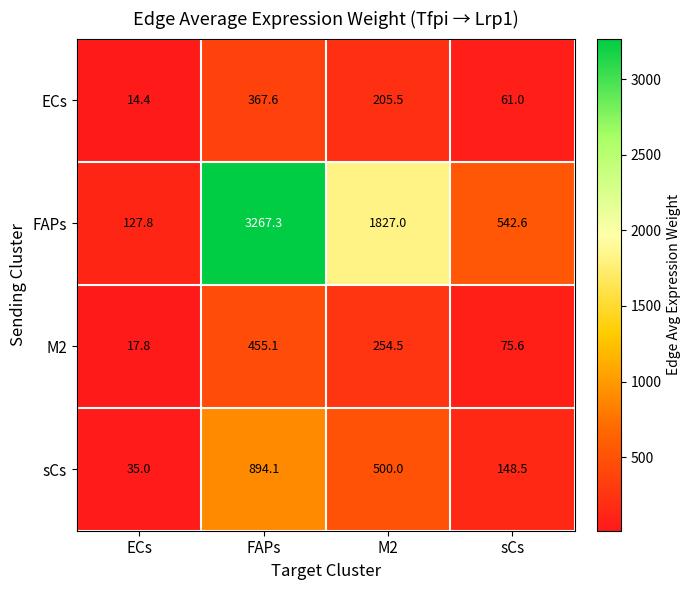

Which series has the widest spread of values?

FAPs